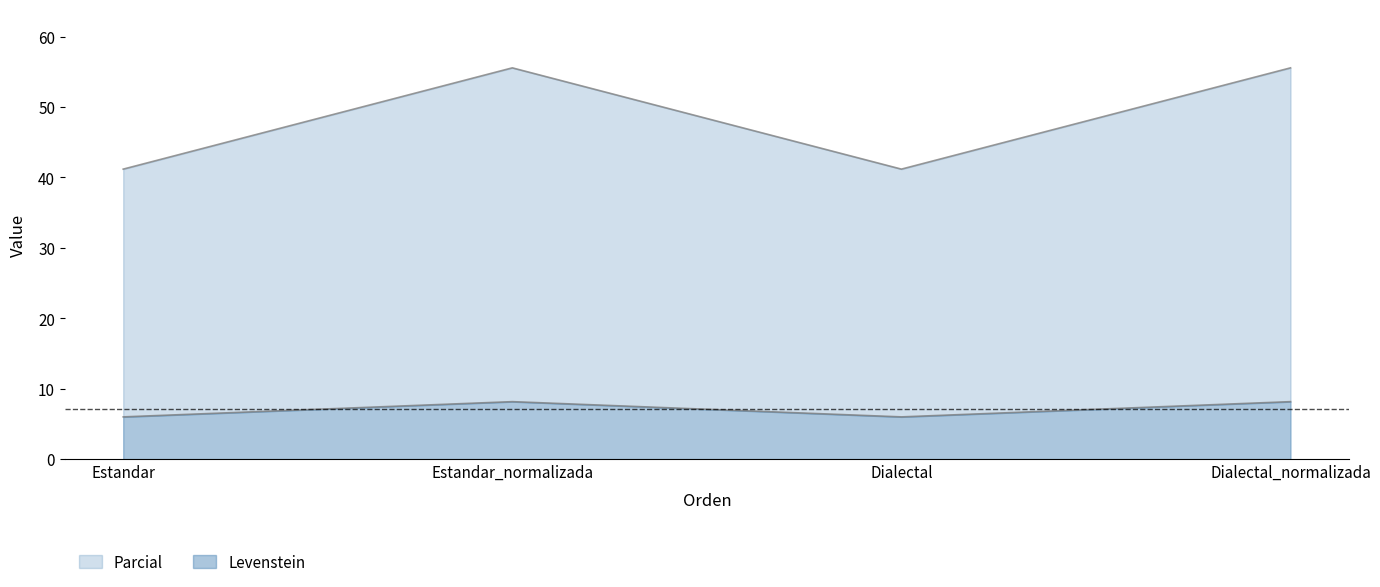

Where is Parcial nearest to the value 7?

Estandar